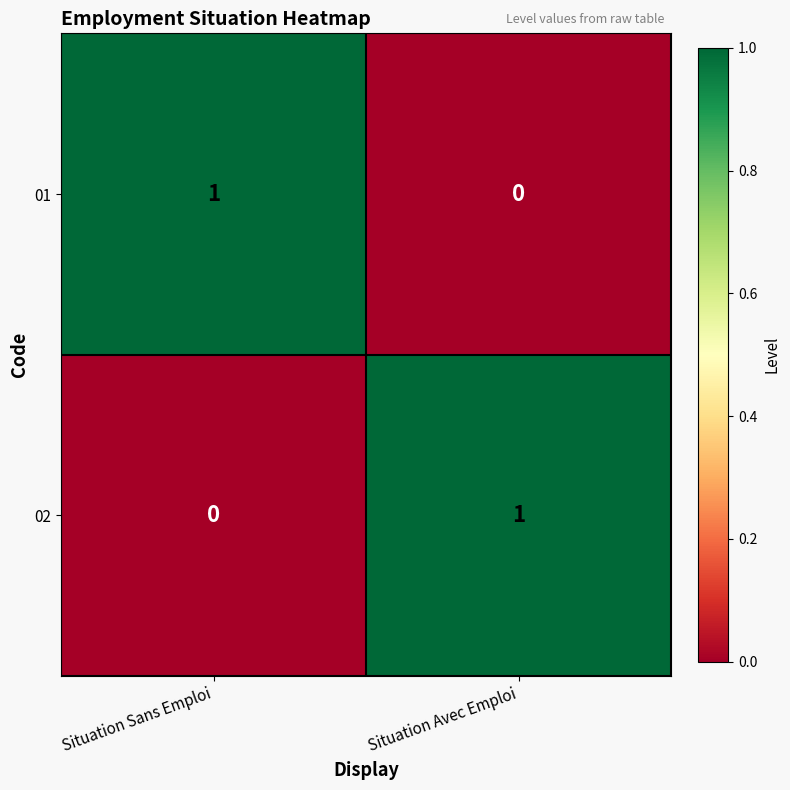

The value of 01 at Situation Avec Emploi is -1. True or false?

False